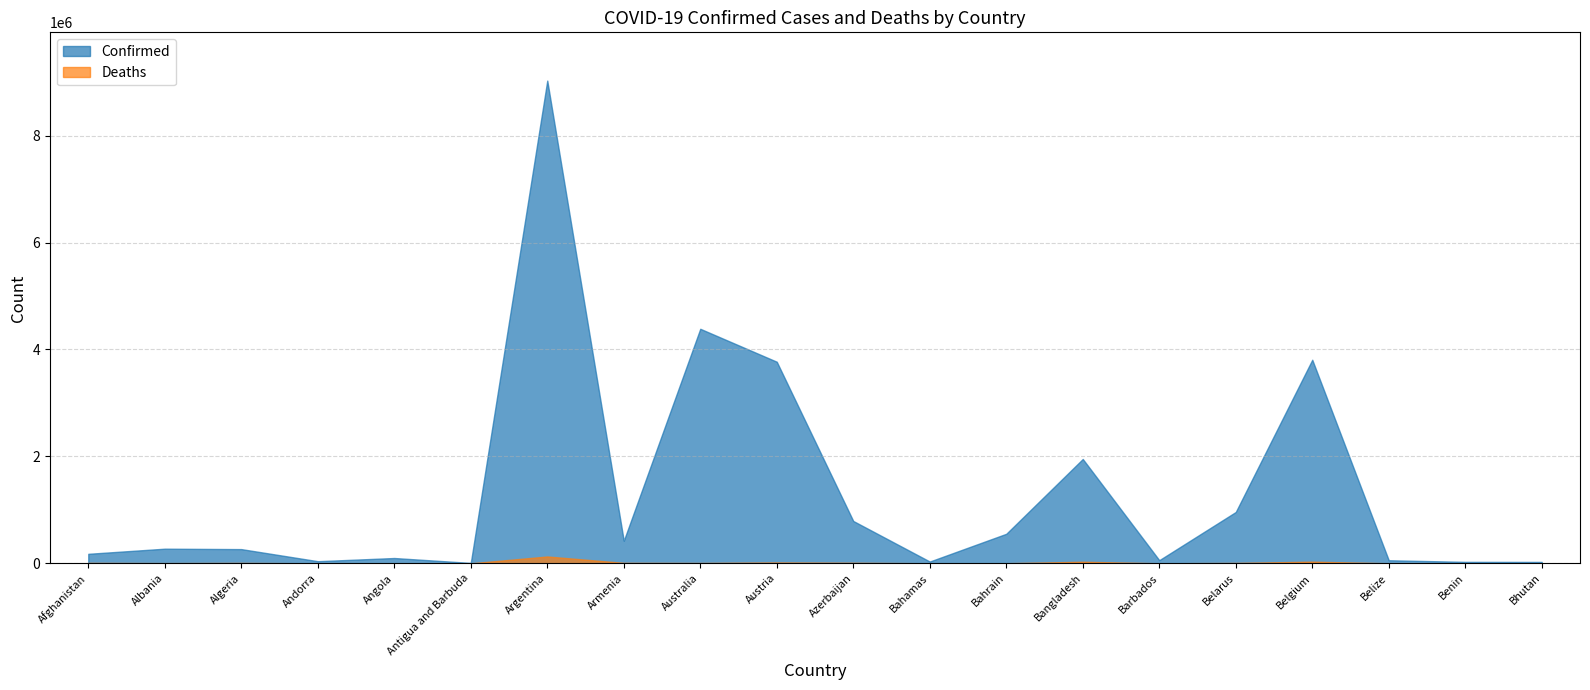

How many interior local peaks does the Confirmed series have?

6